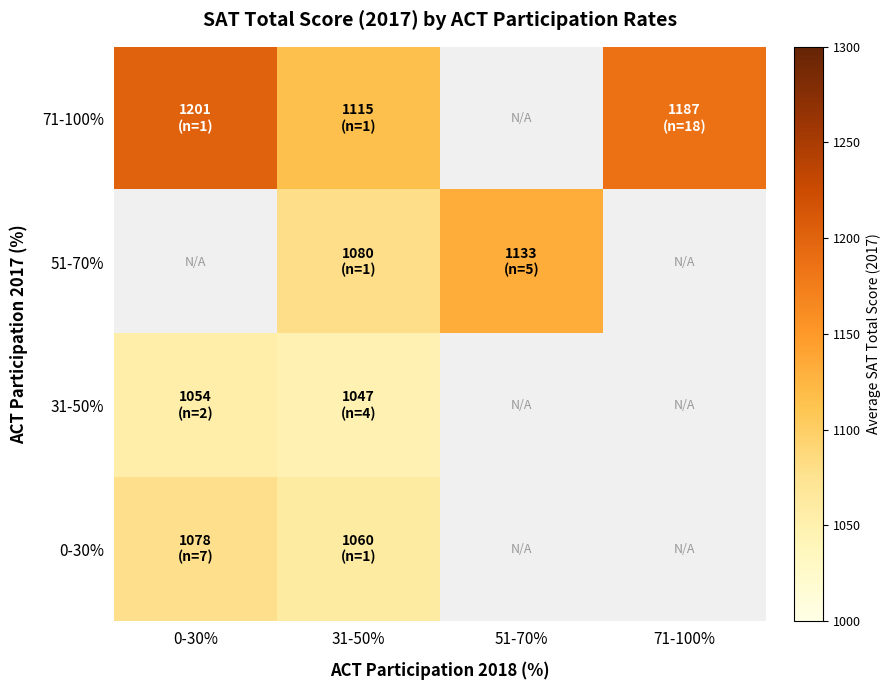

The value of 0-30% at 31-50% is 1060.0. True or false?

True